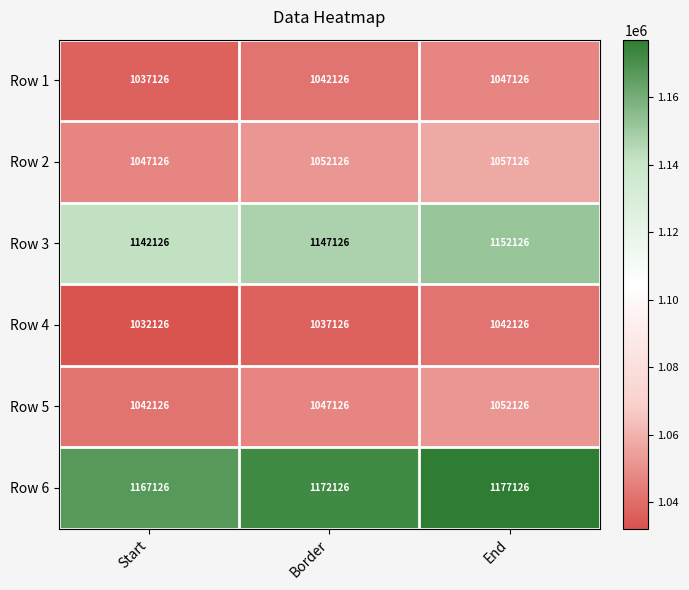

True or false: Row 4 has a value of 1748958 at End.

False